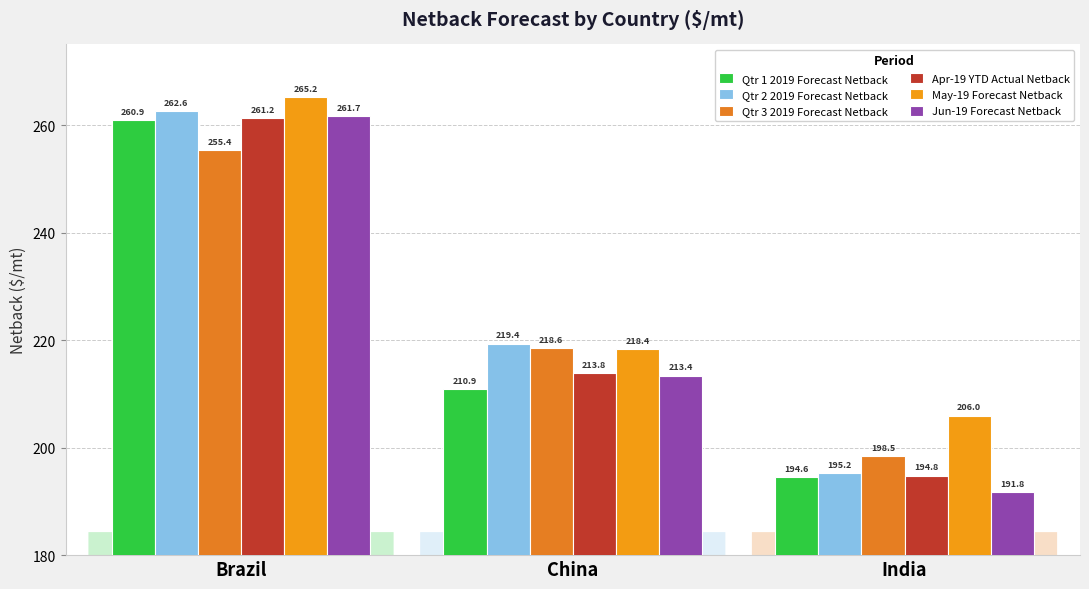

At which label is Jun-19 Forecast Netback closest to 226?

China